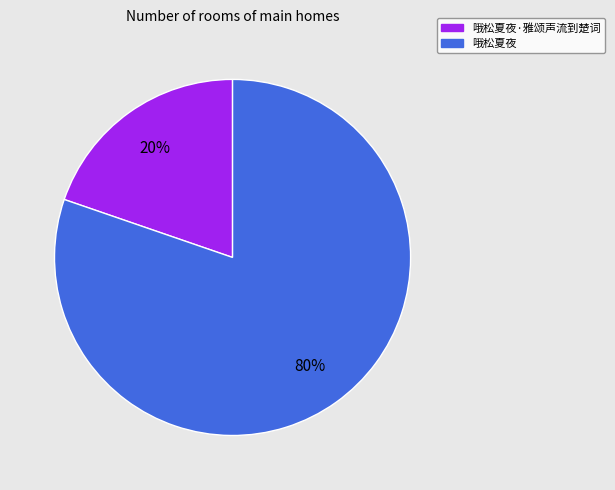

To the nearest percent, what is the average slice percentage?

50%